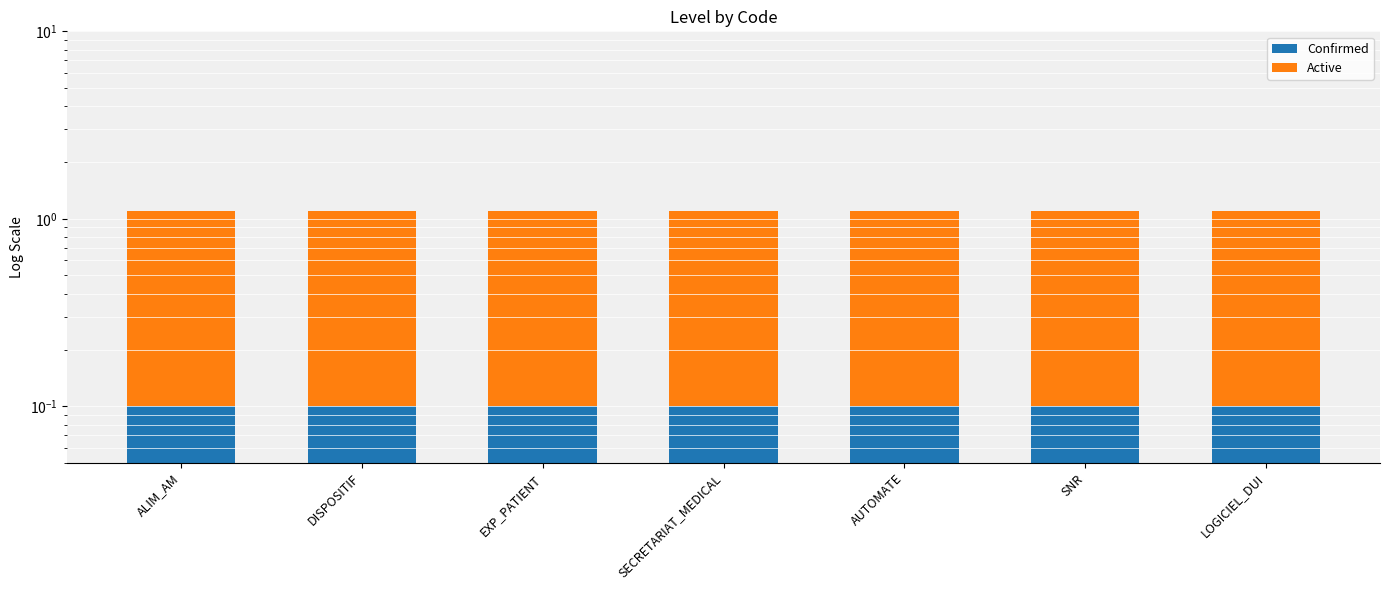

At how many categories does at least one series exceed 0?

7